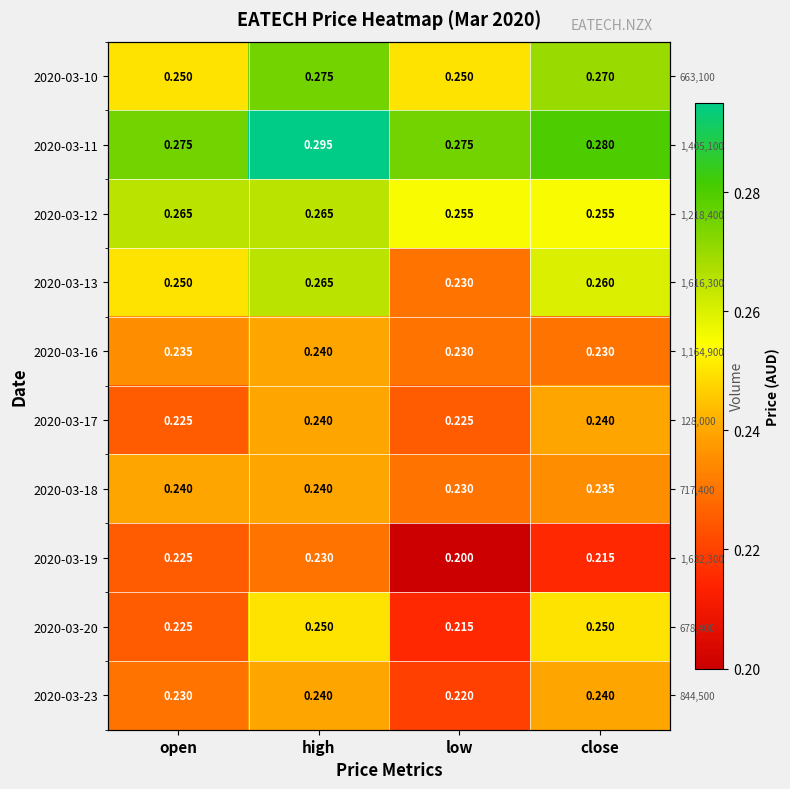

At which category does the chart reach its minimum across all series?

low